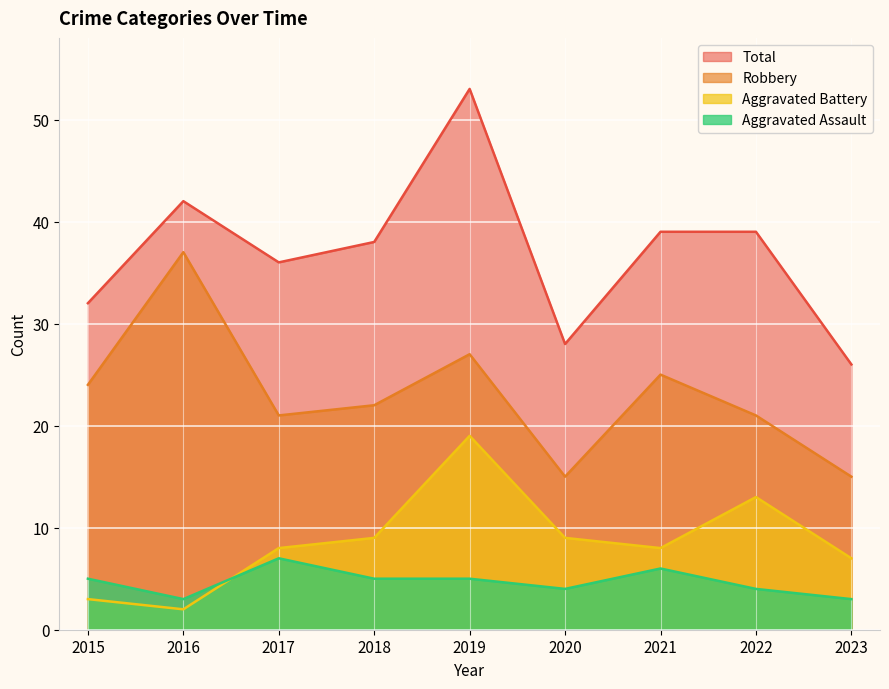

What is the approximate value of Robbery at 2022?

21